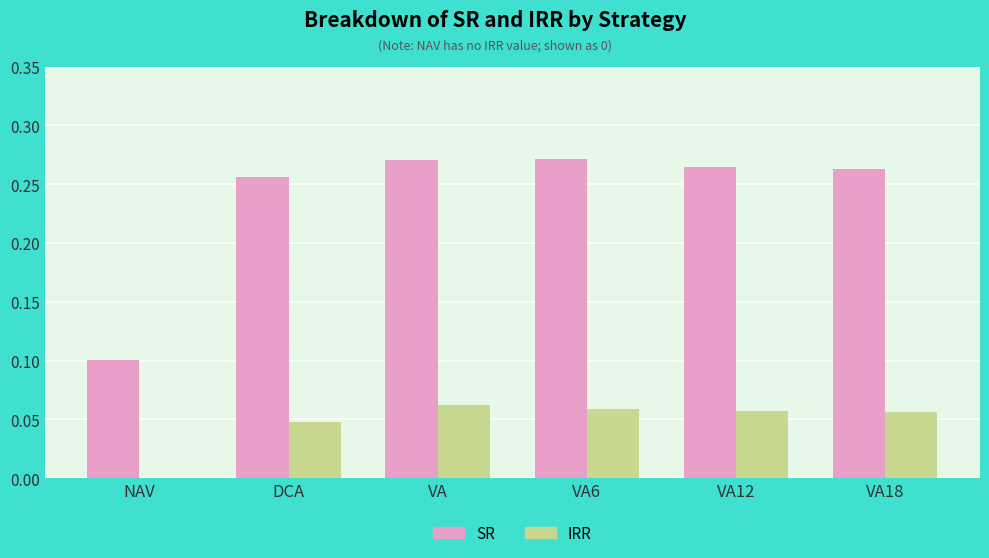

Is it true that SR equals 0.0 at NAV?

False